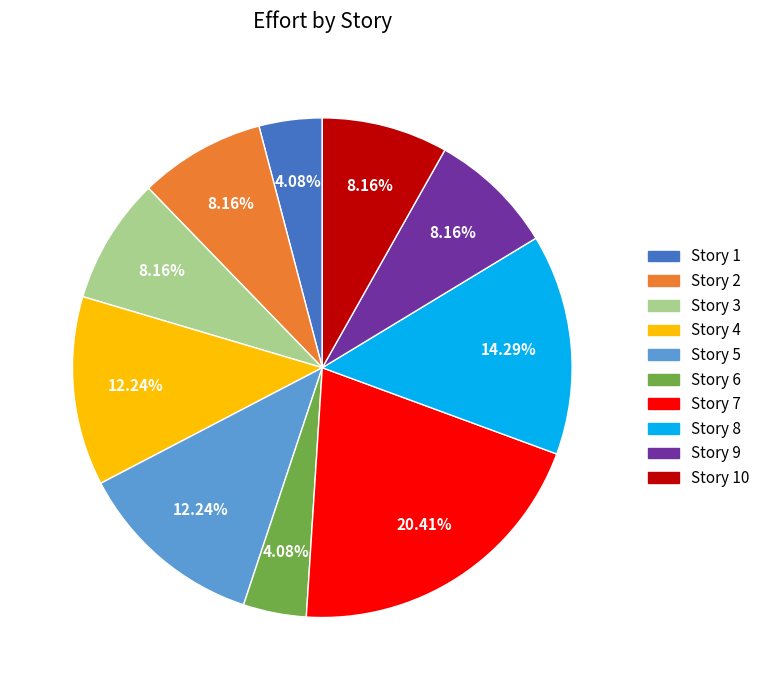

Does any single category account for the majority?

No